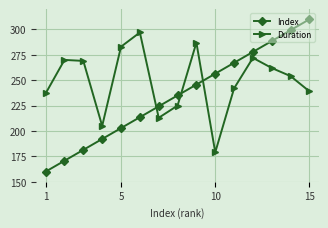

What are all the series names shown in the legend?

Index, Duration